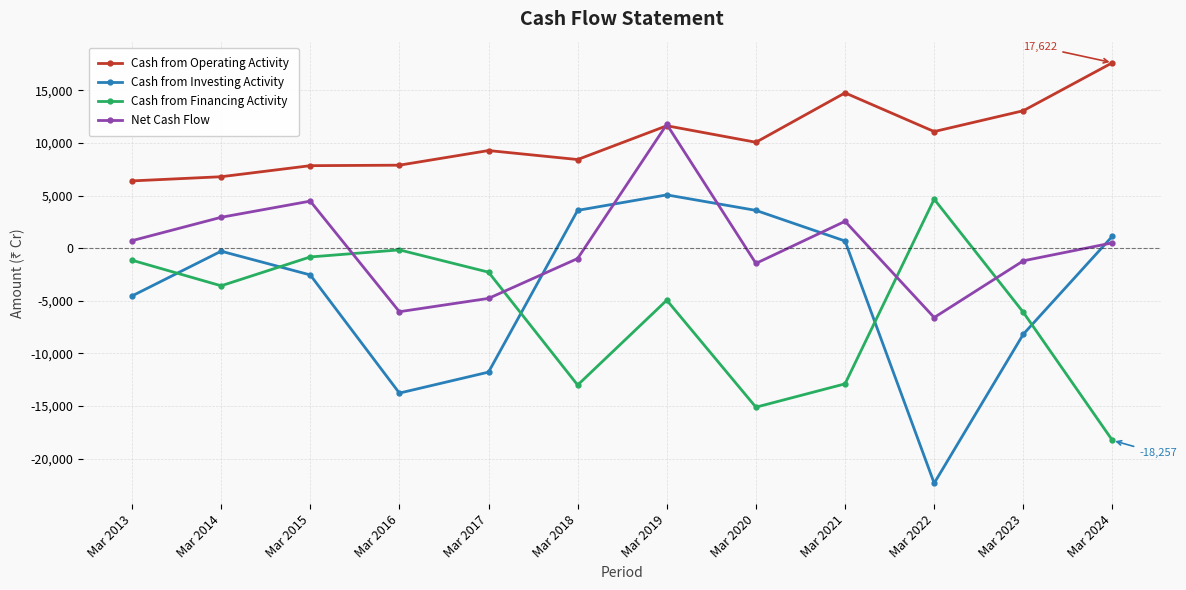

How many intersections are there between Cash from Financing Activity and Cash from Investing Activity?

5